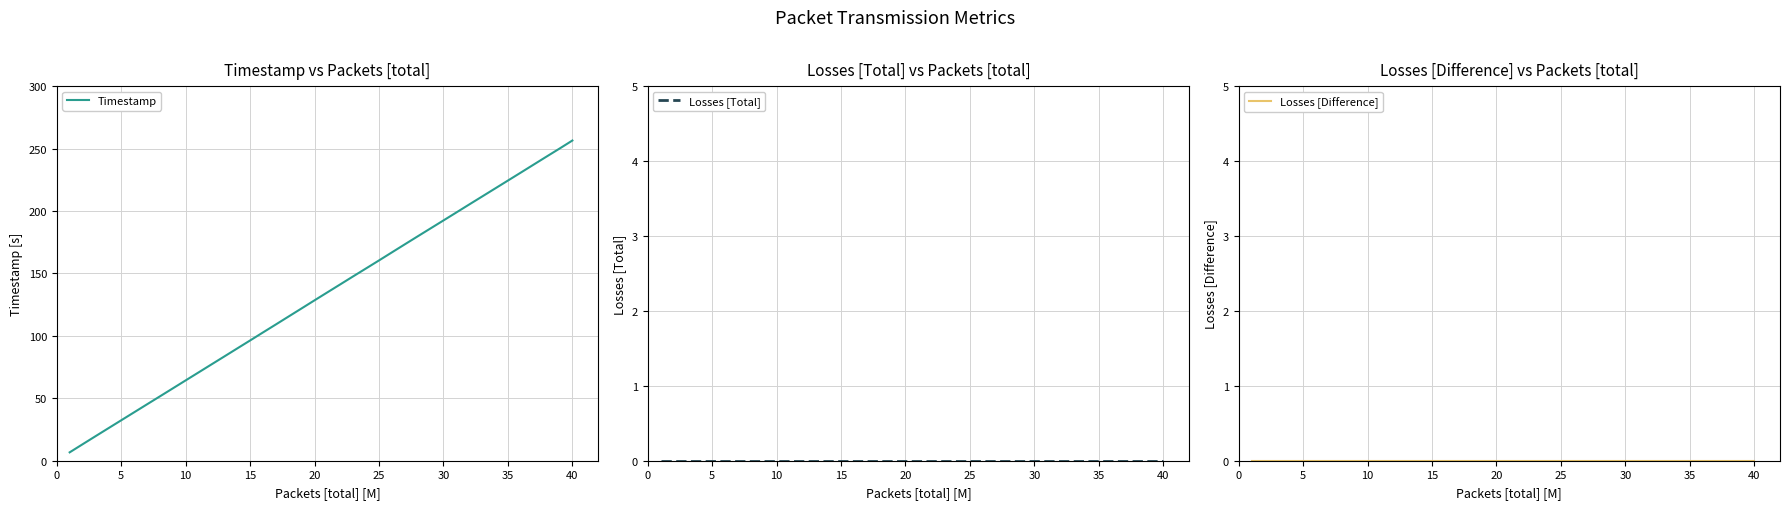

Count the number of categories in the chart.

40